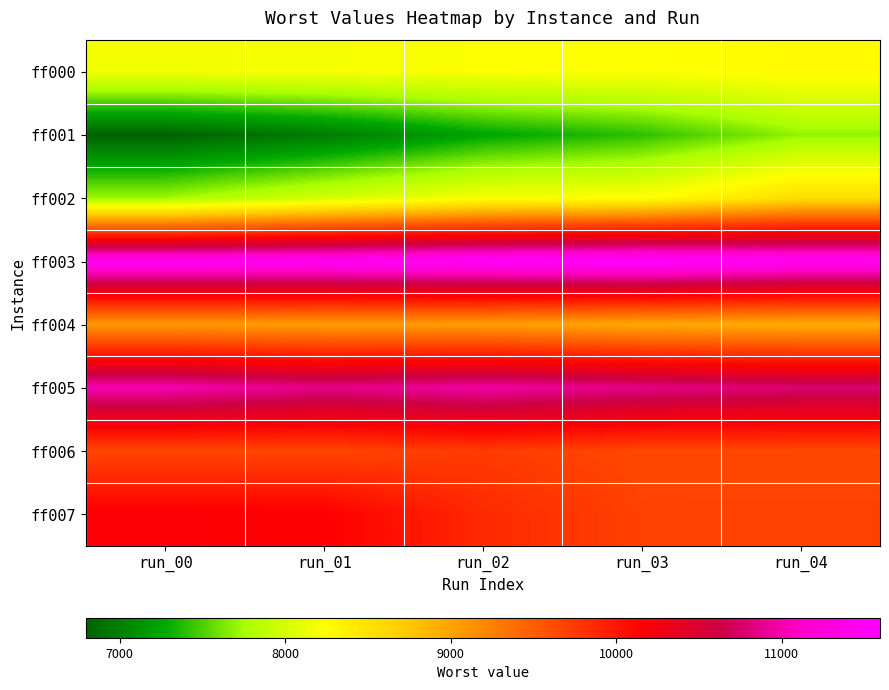

Rank the series at run_00 from highest to lowest value.

ff003, ff005, ff007, ff006, ff004, ff000, ff002, ff001